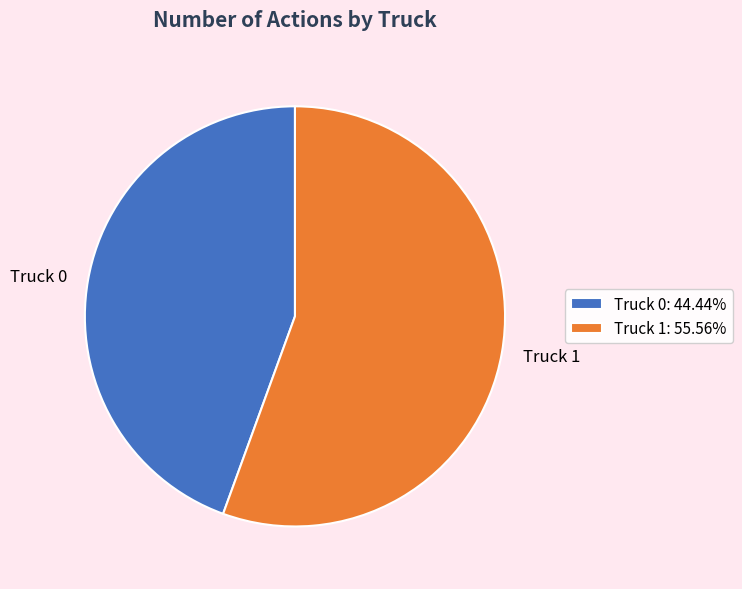

Between Truck 1 and Truck 0, which is larger?

Truck 1